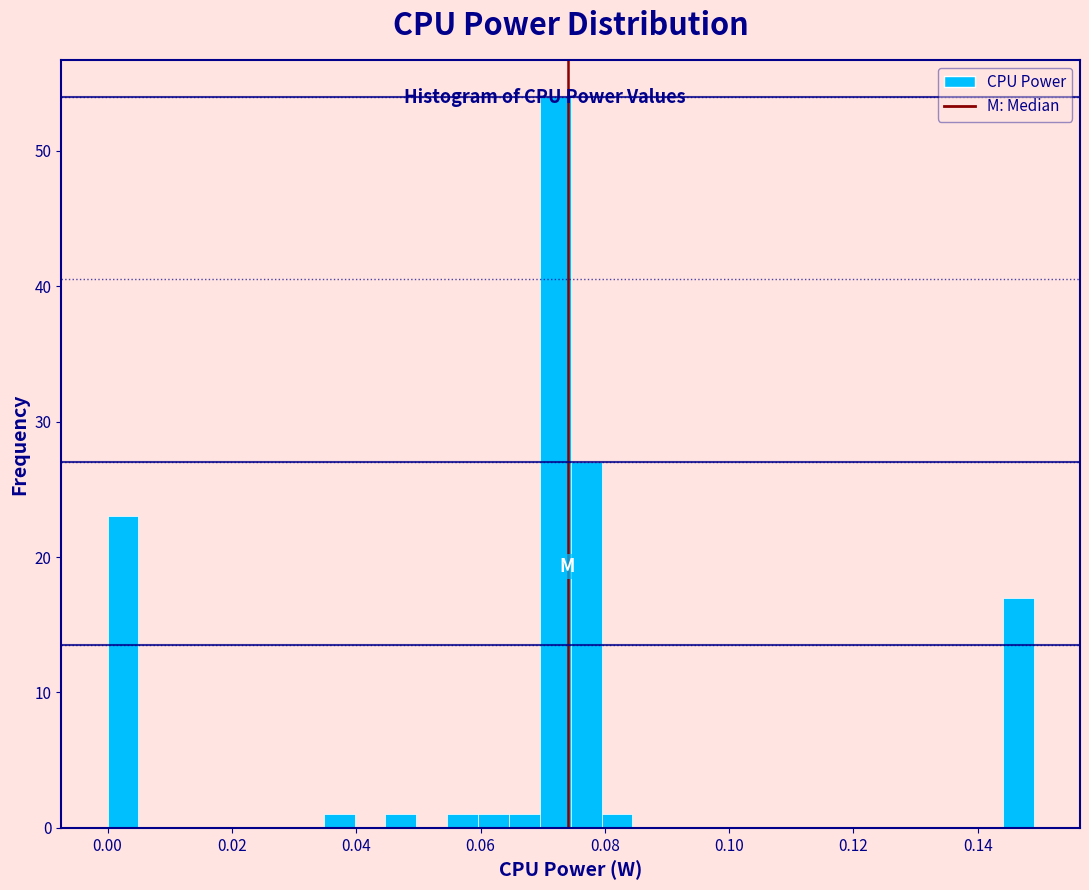

Around what value on the x-axis is the tallest bar? Give the approximate position of its centre, as read against the axis.

0.072